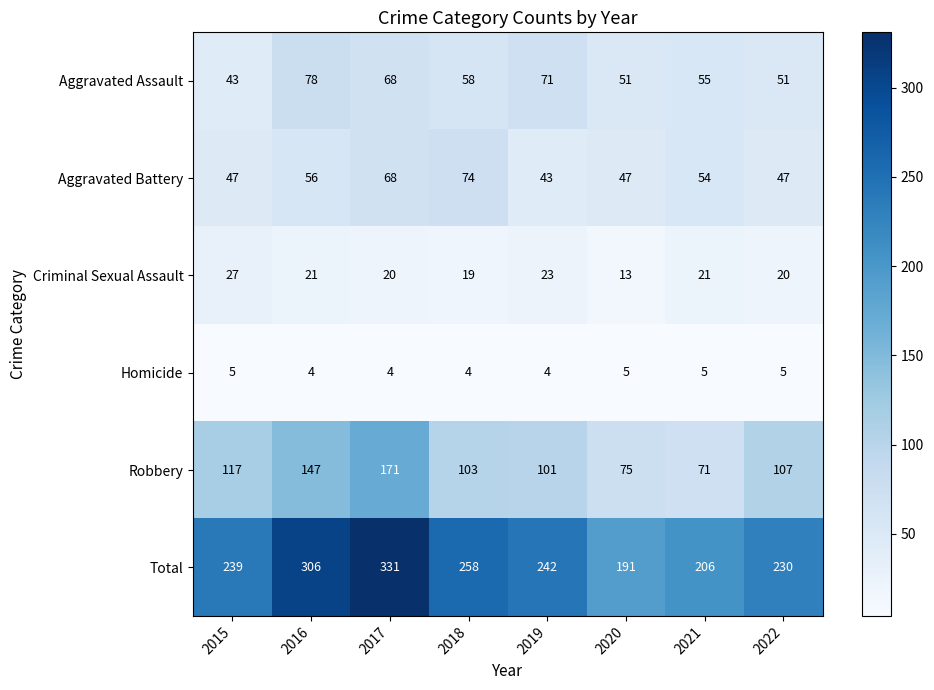

Which series has the largest total across all categories?

Total